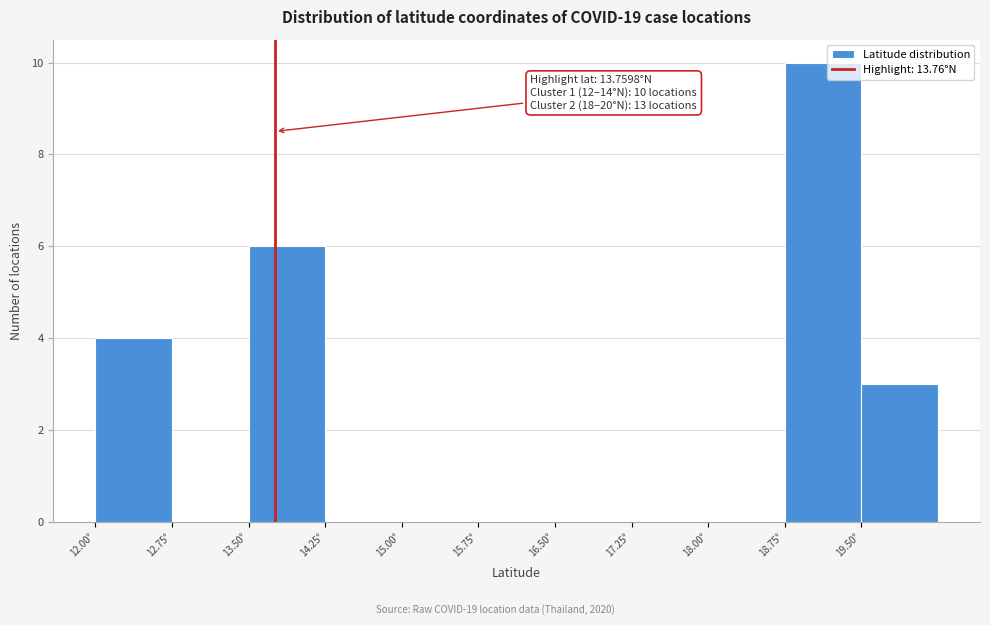

Which range on the x-axis has the tallest bar?

18.75 to 19.50